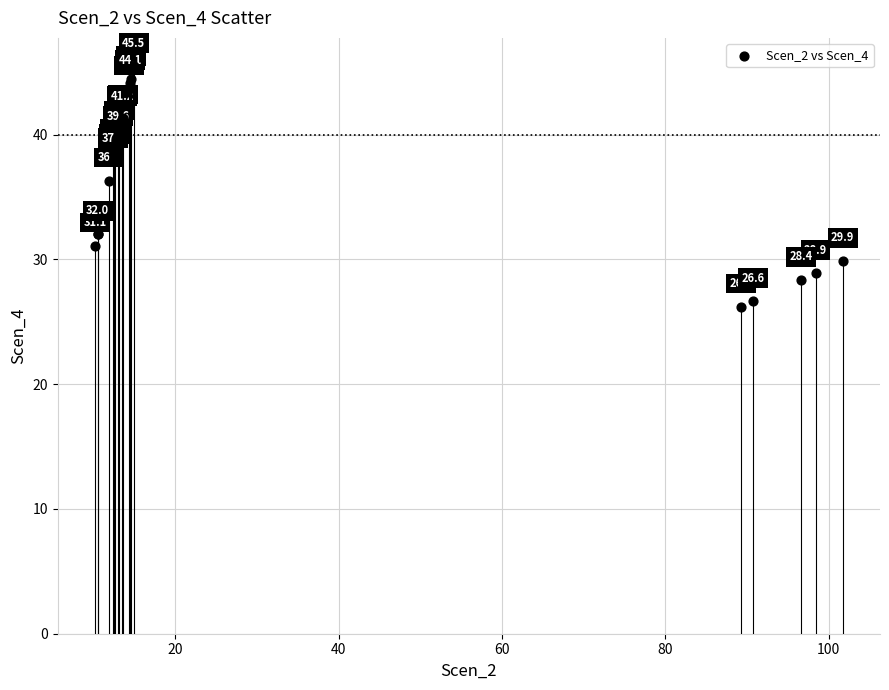

What Y value in the scatter plot is closest to 35?

36.3